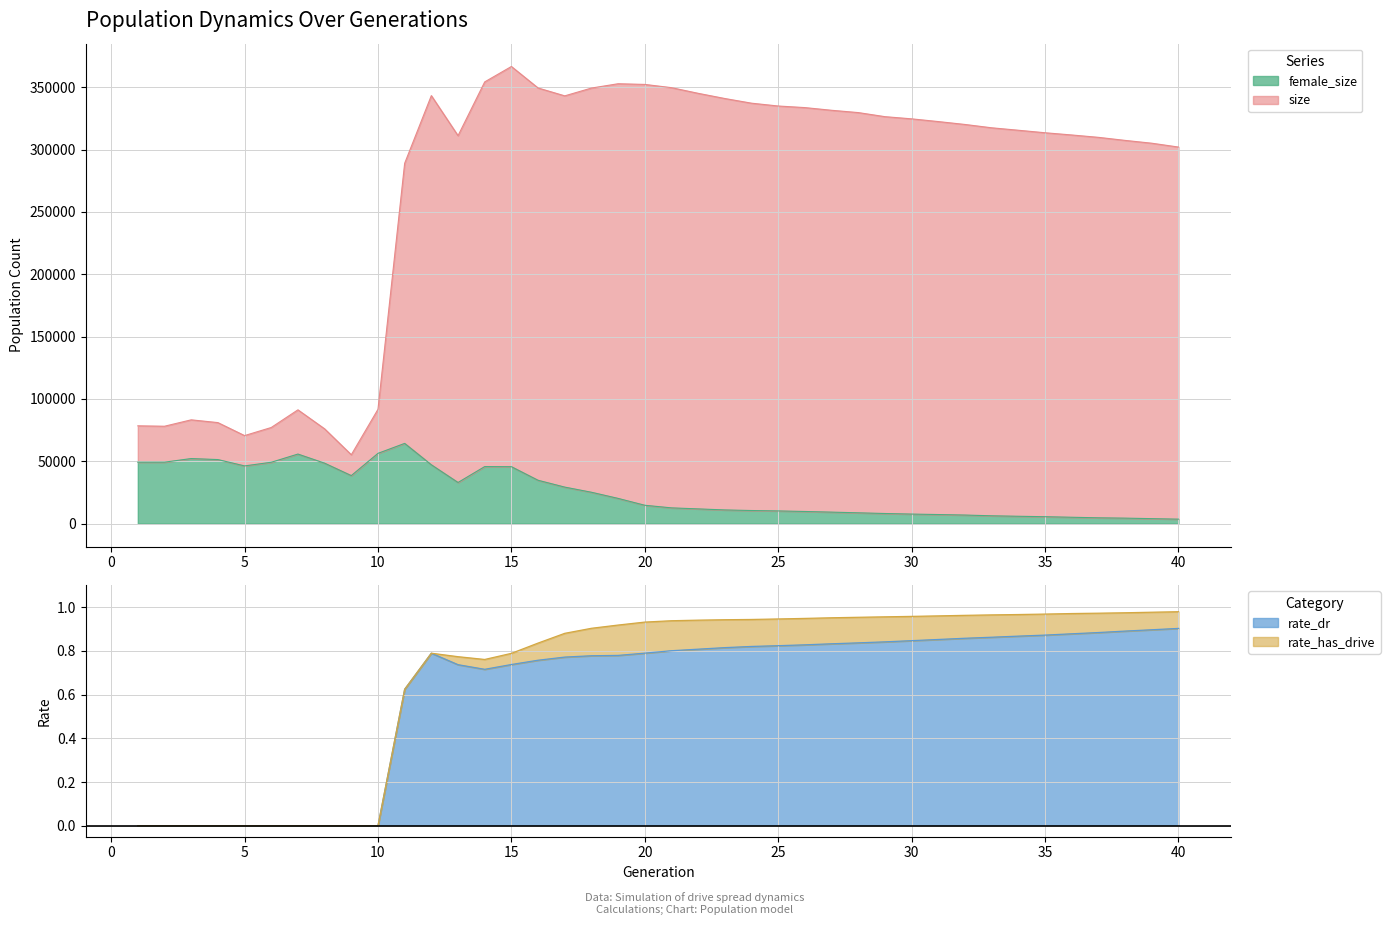

The size series shows 55260.0 at 9. True or false?

True